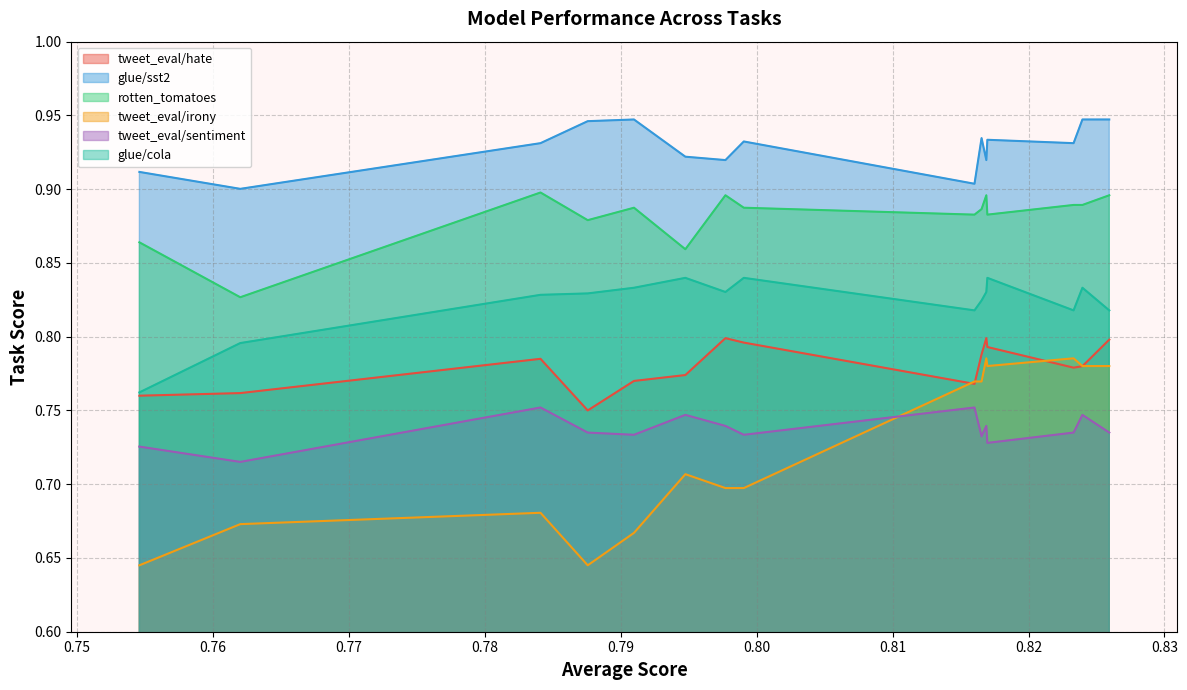

Reading left to right, extract all data points from this chart.

tweet_eval/hate: xgb_node2vec+=0.8	xgb_node2vec=0.8	xgb_homoGATConv=0.8	rf_homoGATConv=0.8	LogME=0.8	rf_homo_SAGEConv=0.8	xgb_homo_SAGEConv=0.8	rf_node2vec=0.8	Reg-H-Score=0.8	lr_node2vec+=0.8	rf_node2vec+=0.8	lr_homoGATConv=0.8	lr_node2vec=0.8	random=0.8	lr_homo_SAGEConv=0.8
glue/sst2: xgb_node2vec+=0.9	xgb_node2vec=0.9	xgb_homoGATConv=0.9	rf_homoGATConv=0.9	LogME=0.9	rf_homo_SAGEConv=0.9	xgb_homo_SAGEConv=0.9	rf_node2vec=0.9	Reg-H-Score=0.9	lr_node2vec+=0.9	rf_node2vec+=0.9	lr_homoGATConv=0.9	lr_node2vec=0.9	random=0.9	lr_homo_SAGEConv=0.9
rotten_tomatoes: xgb_node2vec+=0.9	xgb_node2vec=0.9	xgb_homoGATConv=0.9	rf_homoGATConv=0.9	LogME=0.9	rf_homo_SAGEConv=0.9	xgb_homo_SAGEConv=0.9	rf_node2vec=0.9	Reg-H-Score=0.9	lr_node2vec+=0.9	rf_node2vec+=0.9	lr_homoGATConv=0.9	lr_node2vec=0.9	random=0.8	lr_homo_SAGEConv=0.9
tweet_eval/irony: xgb_node2vec+=0.8	xgb_node2vec=0.8	xgb_homoGATConv=0.8	rf_homoGATConv=0.8	LogME=0.8	rf_homo_SAGEConv=0.8	xgb_homo_SAGEConv=0.8	rf_node2vec=0.7	Reg-H-Score=0.7	lr_node2vec+=0.7	rf_node2vec+=0.7	lr_homoGATConv=0.6	lr_node2vec=0.7	random=0.7	lr_homo_SAGEConv=0.6
tweet_eval/sentiment: xgb_node2vec+=0.7	xgb_node2vec=0.7	xgb_homoGATConv=0.7	rf_homoGATConv=0.7	LogME=0.7	rf_homo_SAGEConv=0.7	xgb_homo_SAGEConv=0.8	rf_node2vec=0.7	Reg-H-Score=0.7	lr_node2vec+=0.7	rf_node2vec+=0.7	lr_homoGATConv=0.7	lr_node2vec=0.8	random=0.7	lr_homo_SAGEConv=0.7
glue/cola: xgb_node2vec+=0.8	xgb_node2vec=0.8	xgb_homoGATConv=0.8	rf_homoGATConv=0.8	LogME=0.8	rf_homo_SAGEConv=0.8	xgb_homo_SAGEConv=0.8	rf_node2vec=0.8	Reg-H-Score=0.8	lr_node2vec+=0.8	rf_node2vec+=0.8	lr_homoGATConv=0.8	lr_node2vec=0.8	random=0.8	lr_homo_SAGEConv=0.8